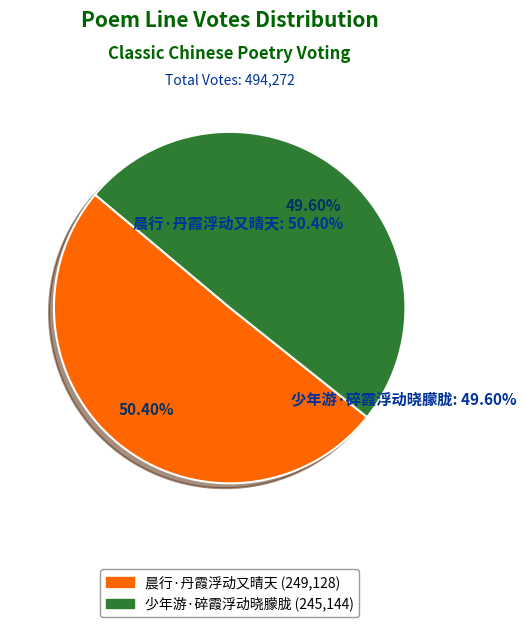

Rank the categories by value from highest to lowest.

晨行·丹霞浮动又晴天, 少年游·碎霞浮动晓朦胧